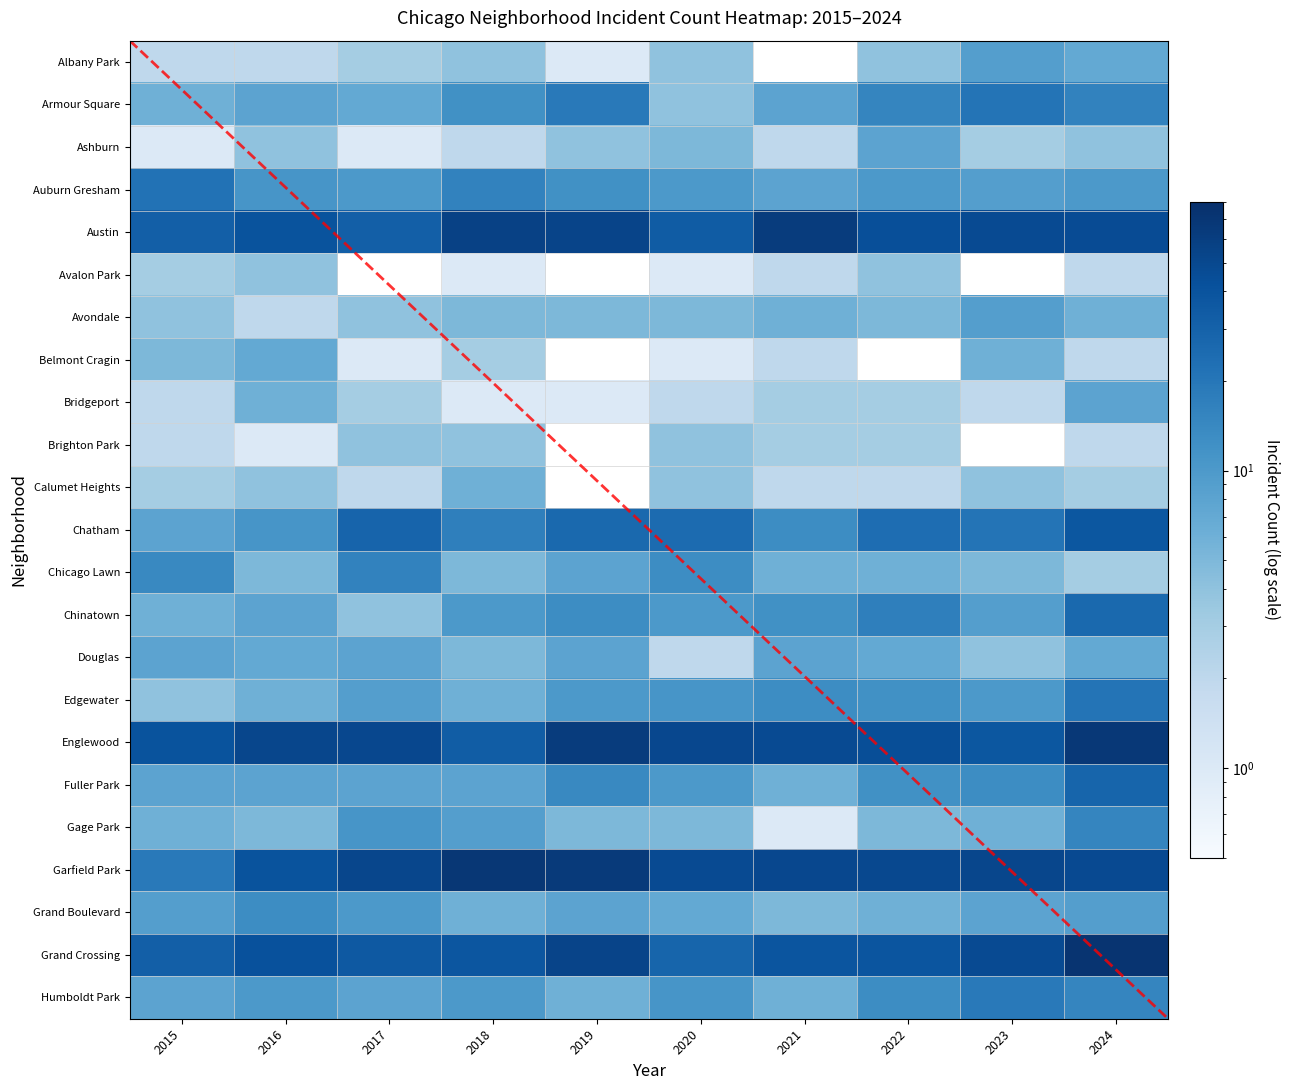

What is the approximate value of Austin at 2022?

44.0